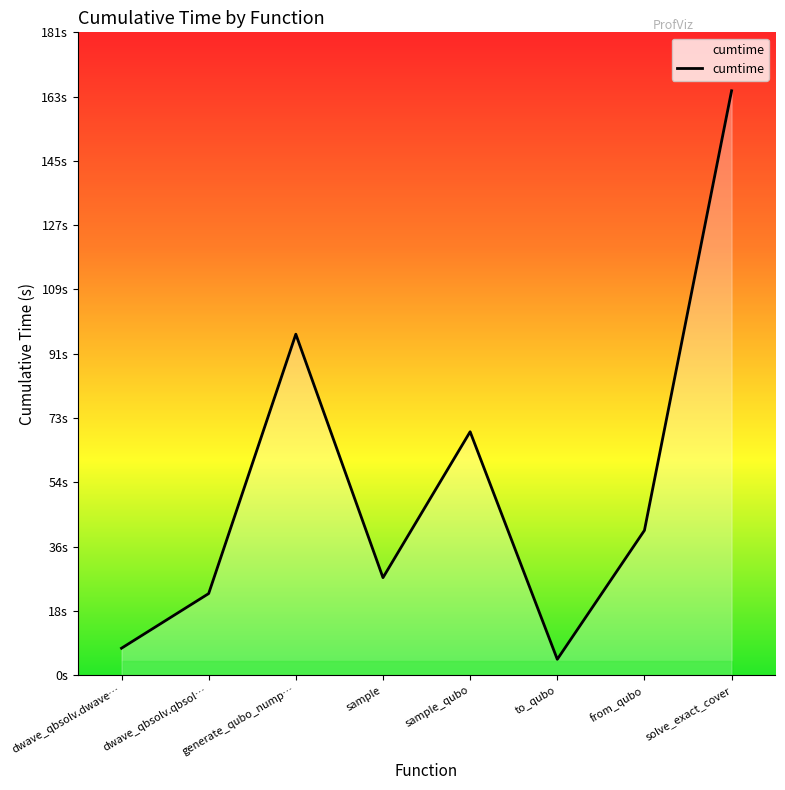

Is this an area chart (filled region under the line)?

Yes